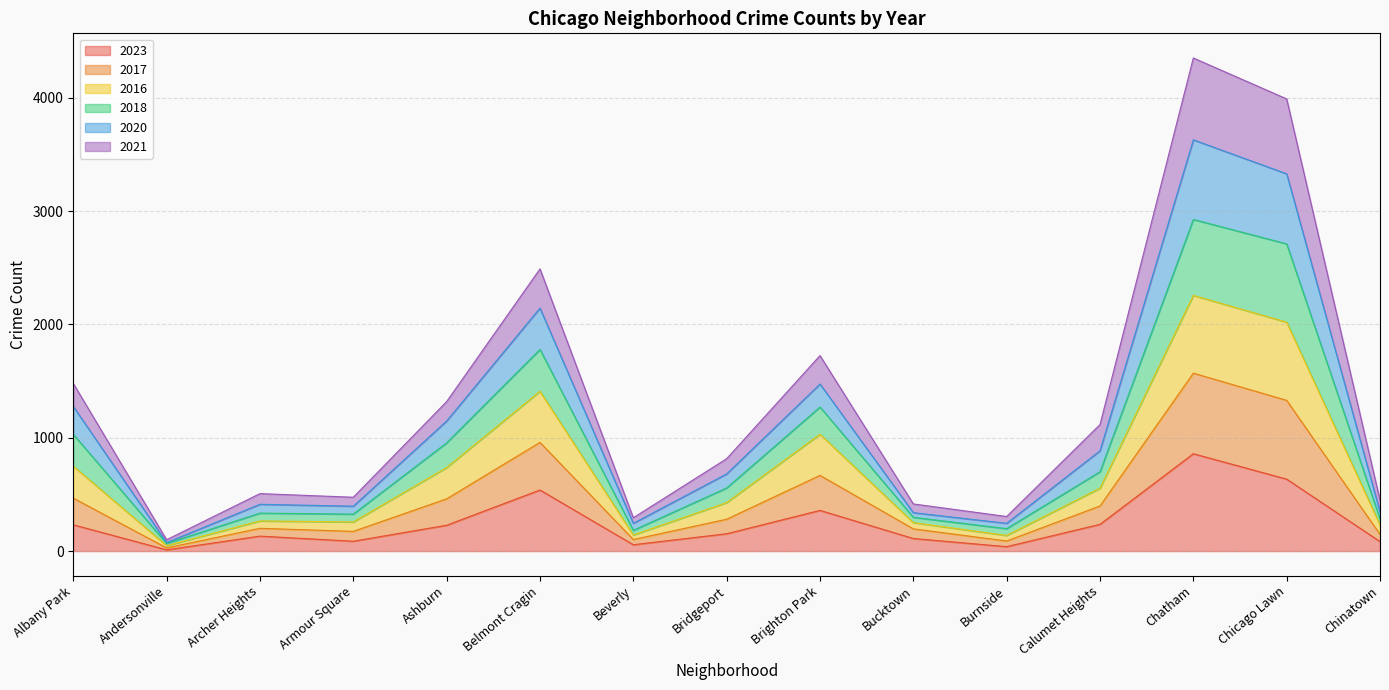

True or false: 2020 and 2016 intersect in this chart.

False